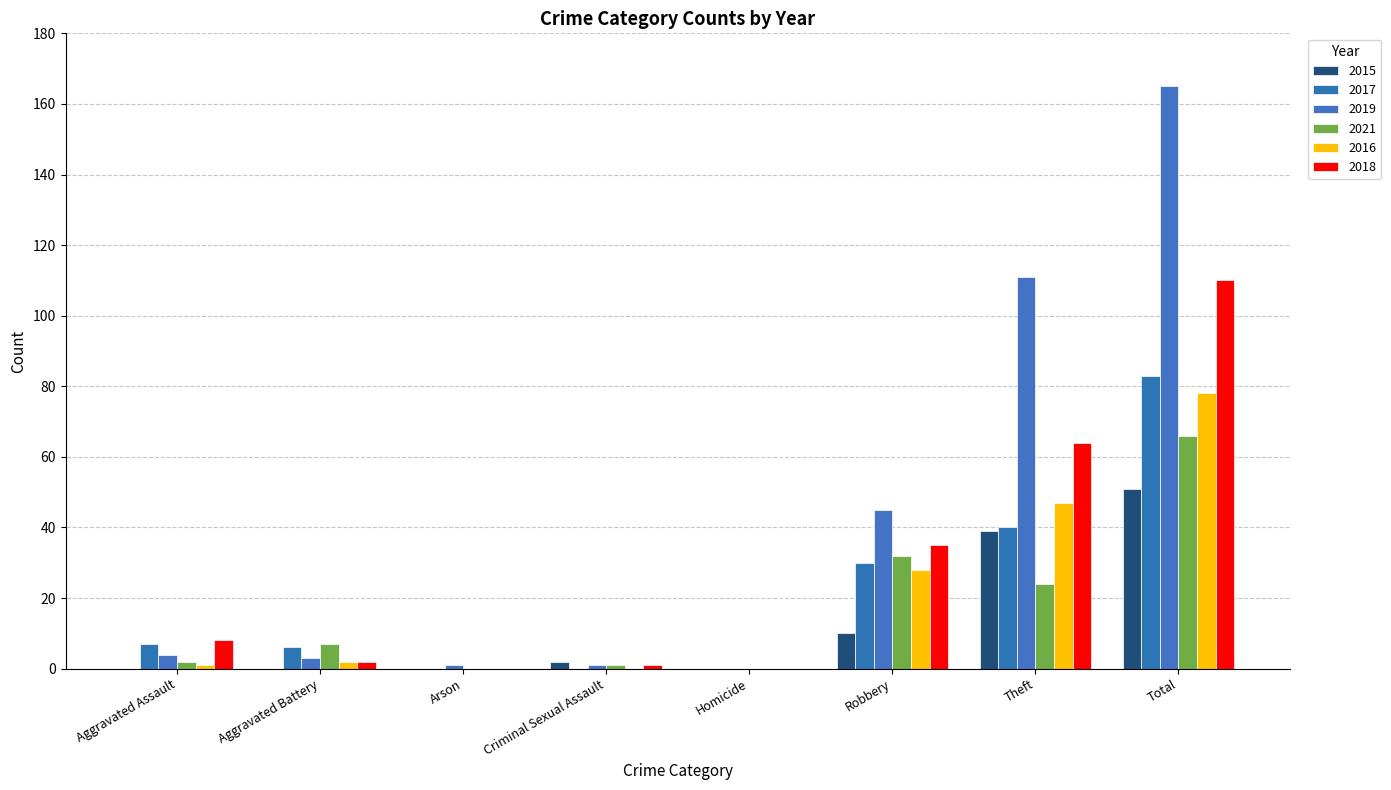

What is the difference between the highest and lowest values at Aggravated Battery?

7